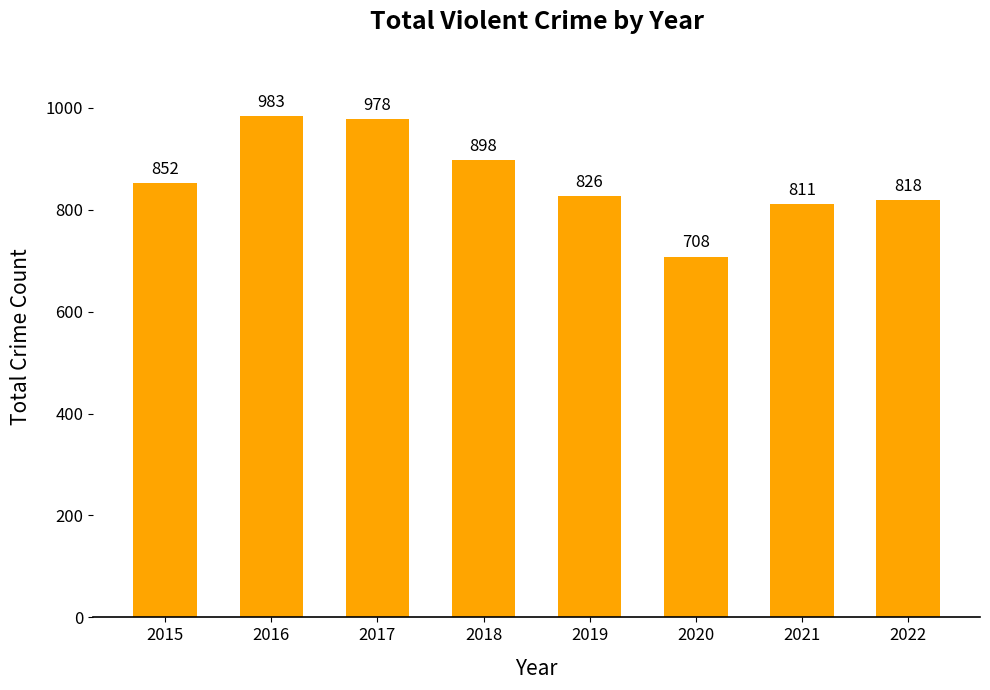

Reading right to left, transcribe all the data shown in this chart.

2022=818	2021=811	2020=708	2019=826	2018=898	2017=978	2016=983	2015=852